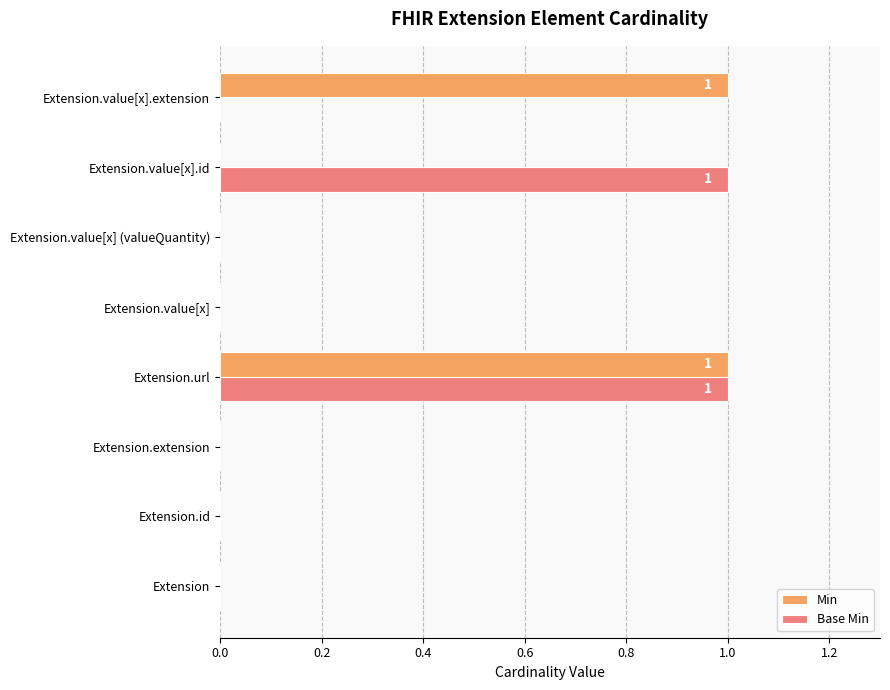

At which category is the sum across all series the highest?

Extension.url